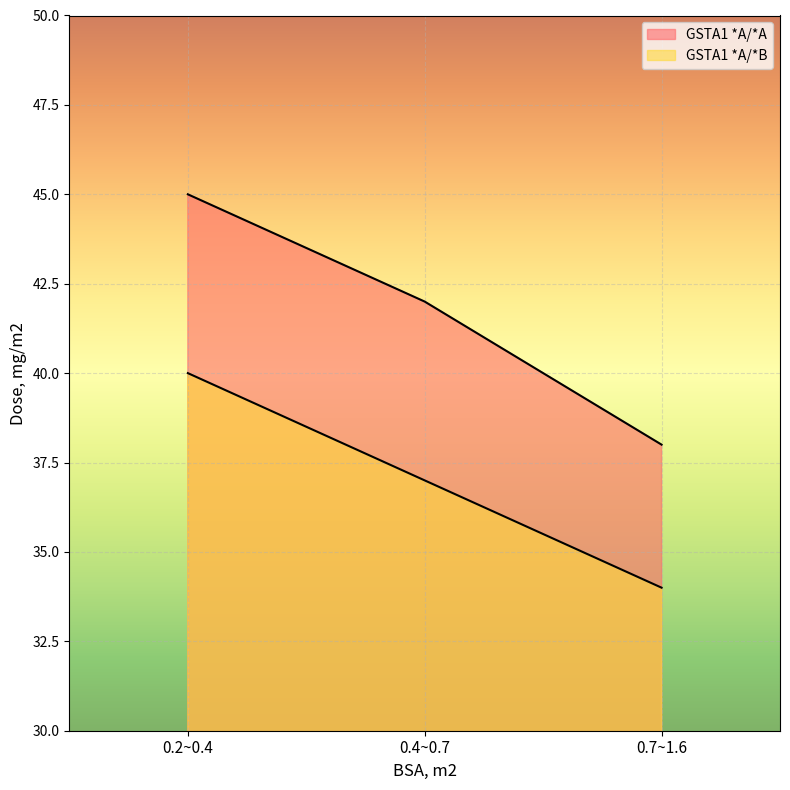

How many GSTA1 *A/*B values are between 34 and 40?

3